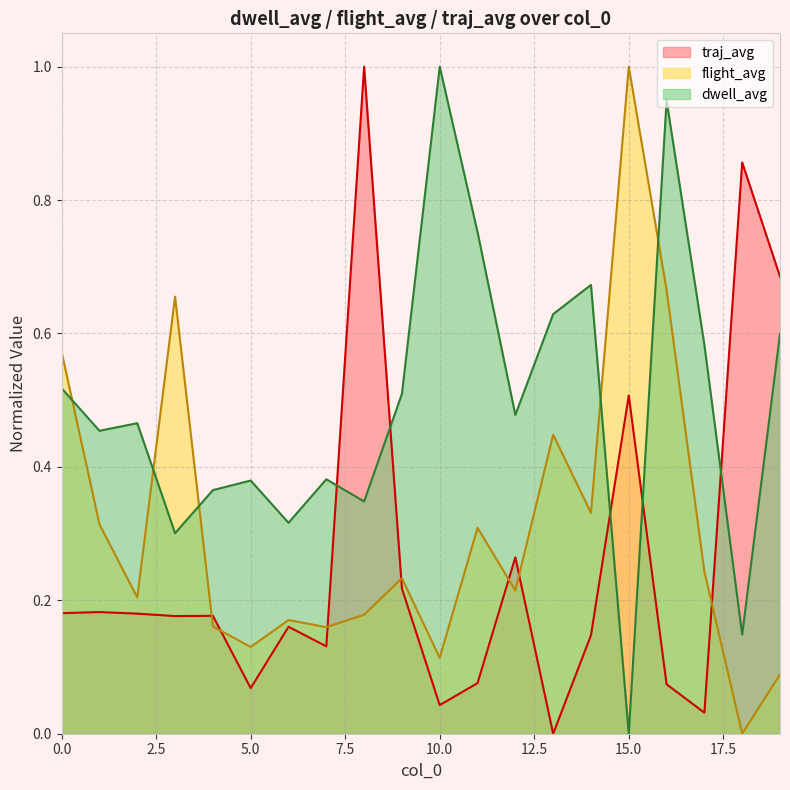

At how many categories does at least one series exceed 0?

20